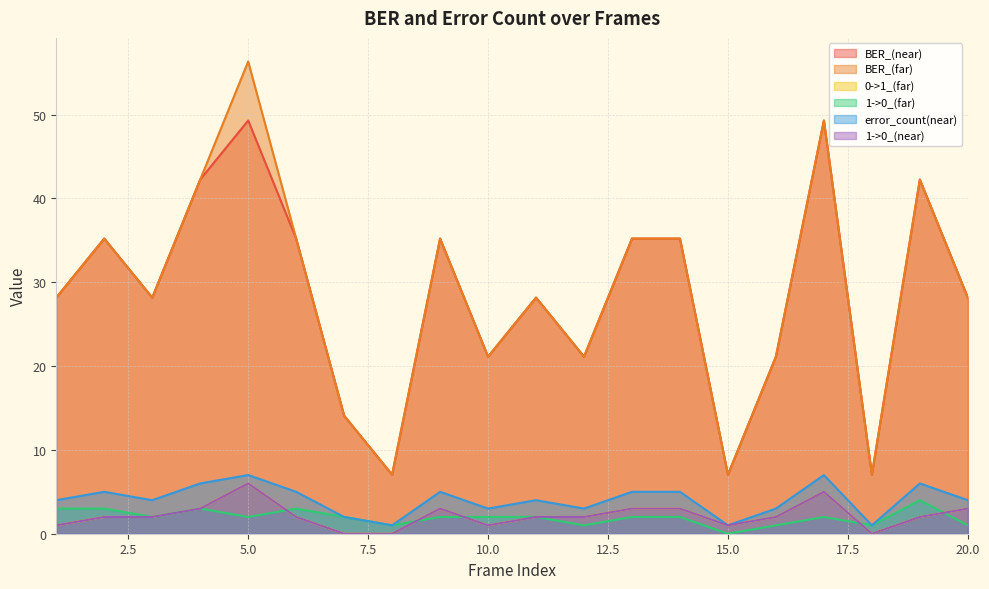

The BER_(near) series shows 7.0 at 18. True or false?

True